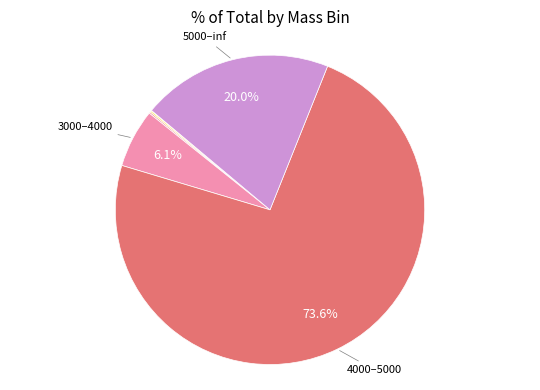

Count the number of slices in the pie.

6